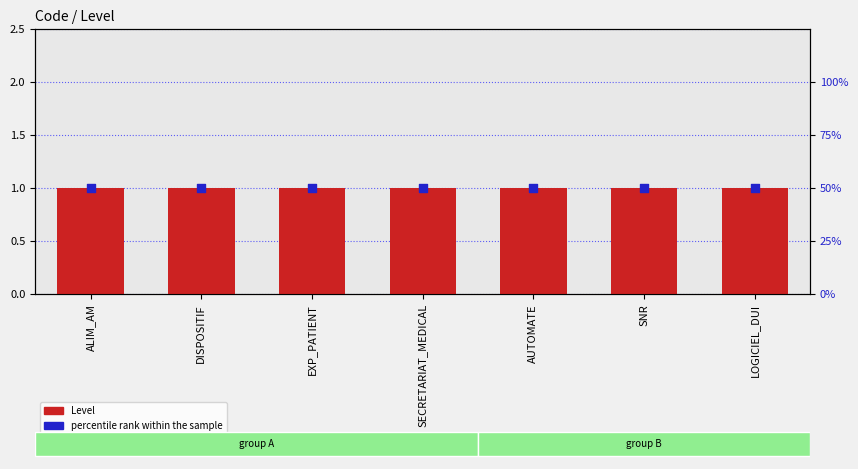

Which series reaches the minimum Y coordinate?

Level